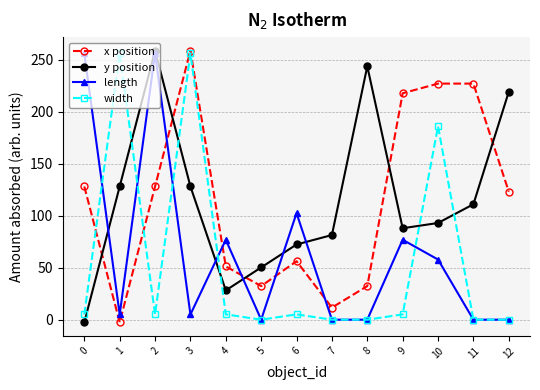

At how many categories does at least one series exceed 138?

9